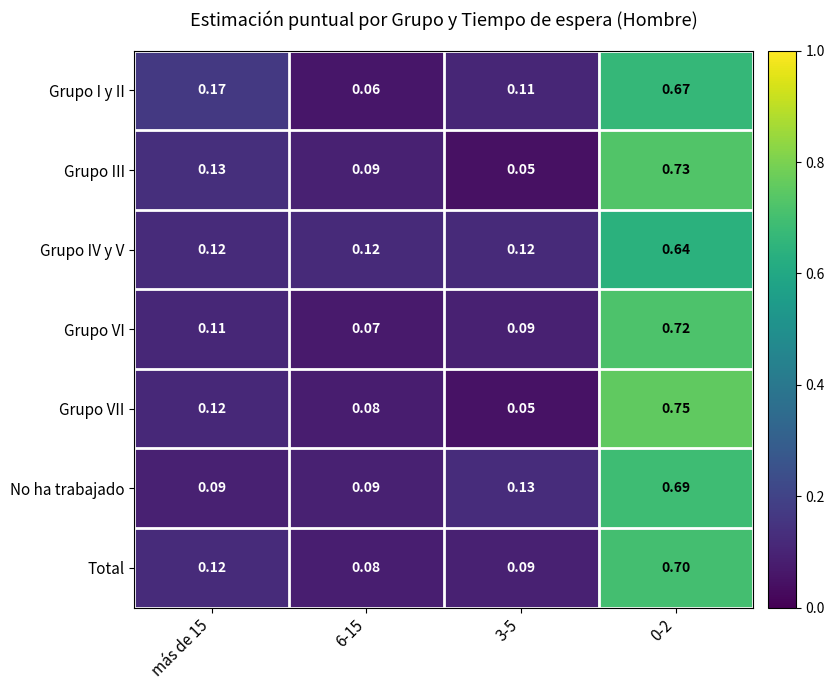

Which series has the largest range (max minus min)?

Grupo VII